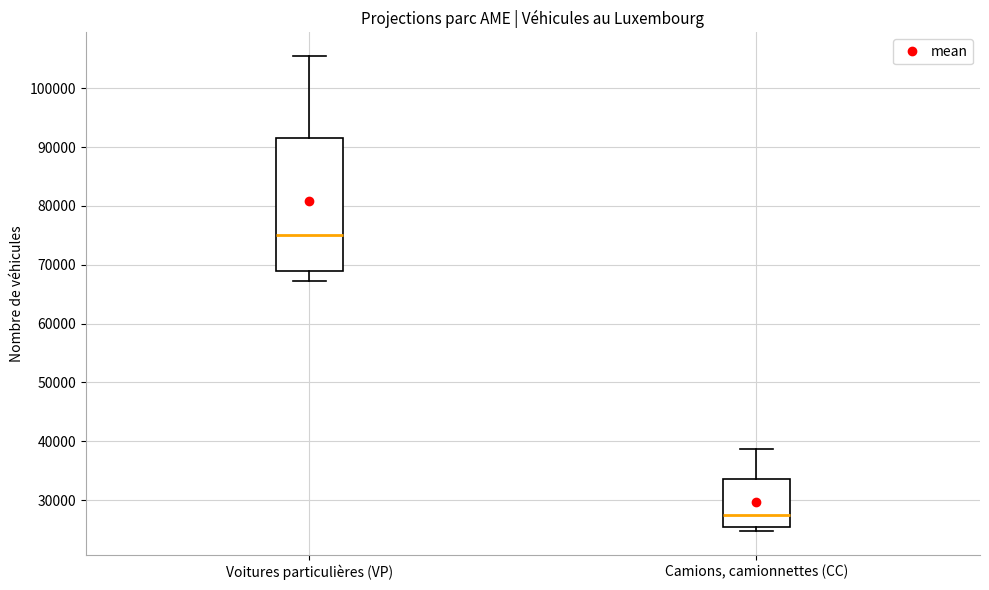

Reading left to right, transcribe this box plot: for each box, give where its median line is, the range the box spans, and where its two whiskers end, as read against the y-axis. The values are not printed on the chart, so give them approximately, as read against the axis.

Voitures particulières (VP): median 75000, box 69000 to 92000, whiskers 67000 to 105000
Camions, camionnettes (CC): median 28000, box 25000 to 34000, whiskers 25000 (just below the box's lower edge) to 39000